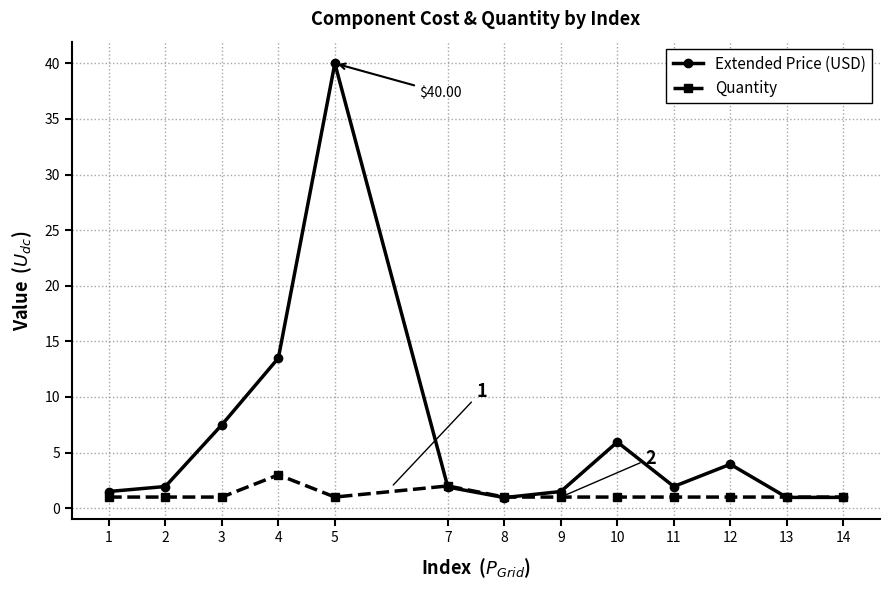

Rank the series by their average value, from lowest to highest.

Quantity, Extended Price (USD)